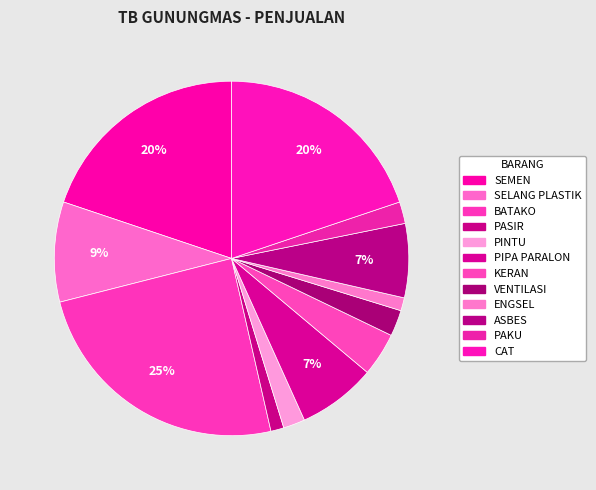

To the nearest percent, what is the average slice percentage?

8%